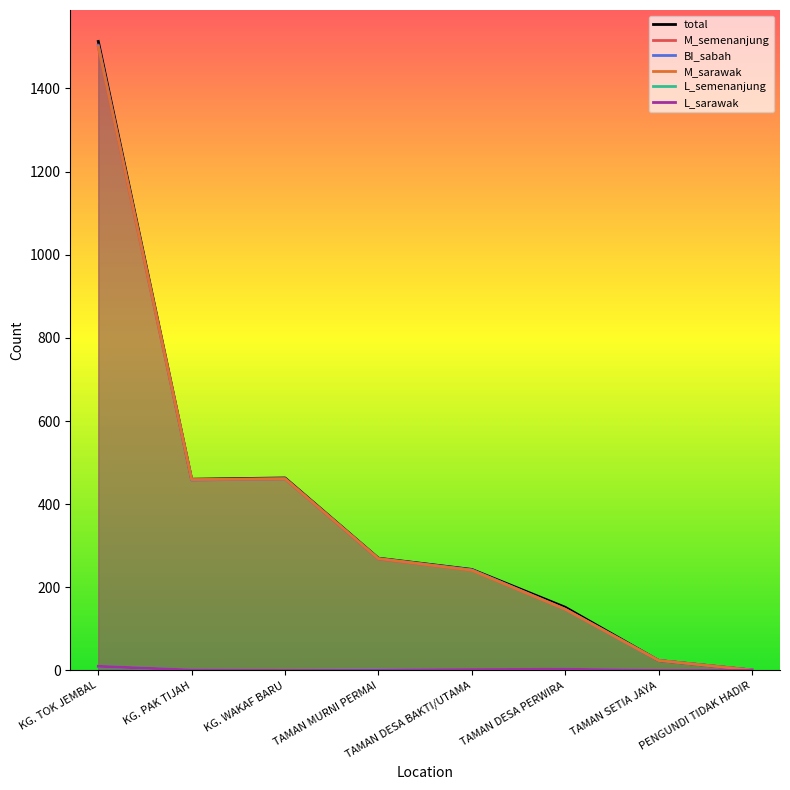

At which category does the chart reach its minimum across all series?

KG. WAKAF BARU